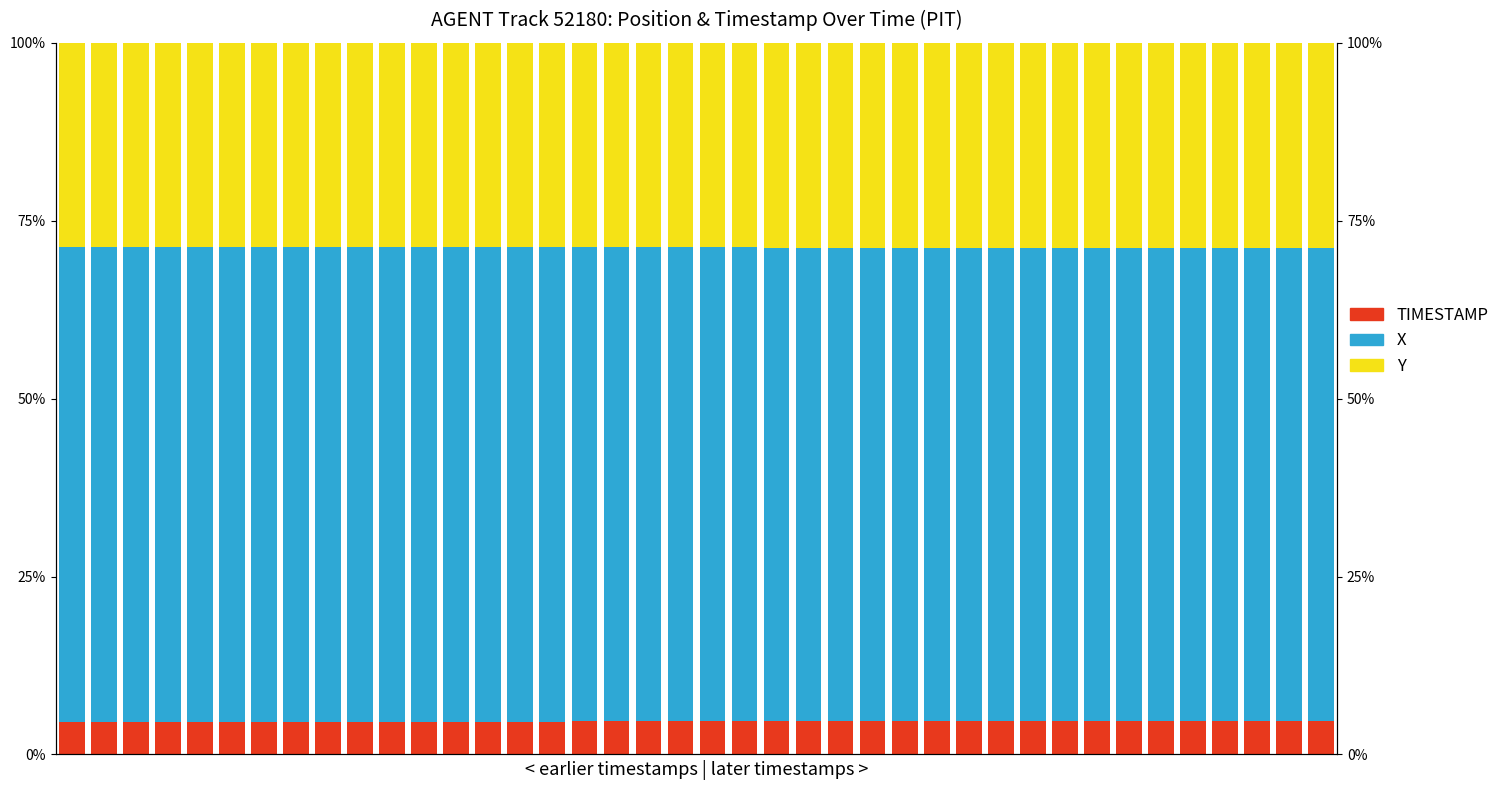

Which series has the largest range (max minus min)?

X